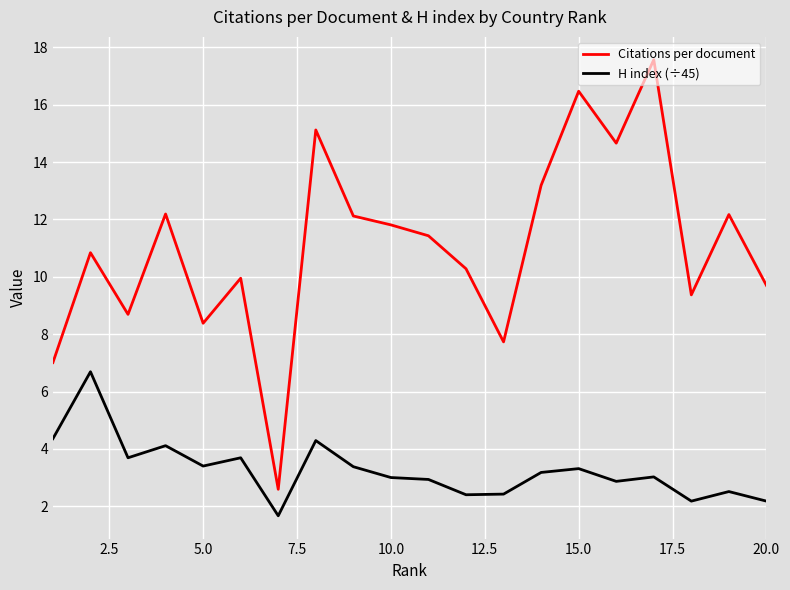

What is the maximum value shown in the chart?

17.6